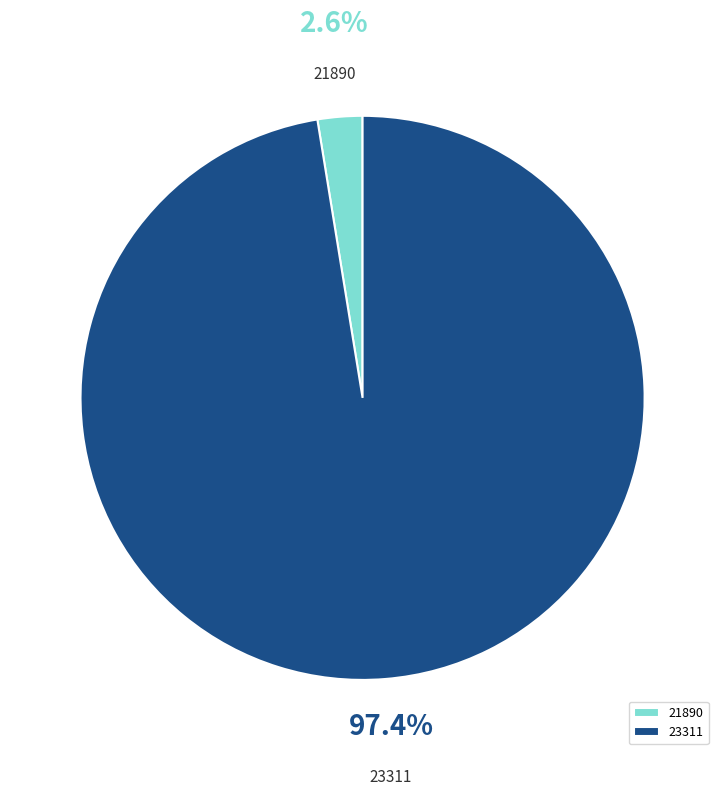

To the nearest percent, what is the average slice percentage?

50%